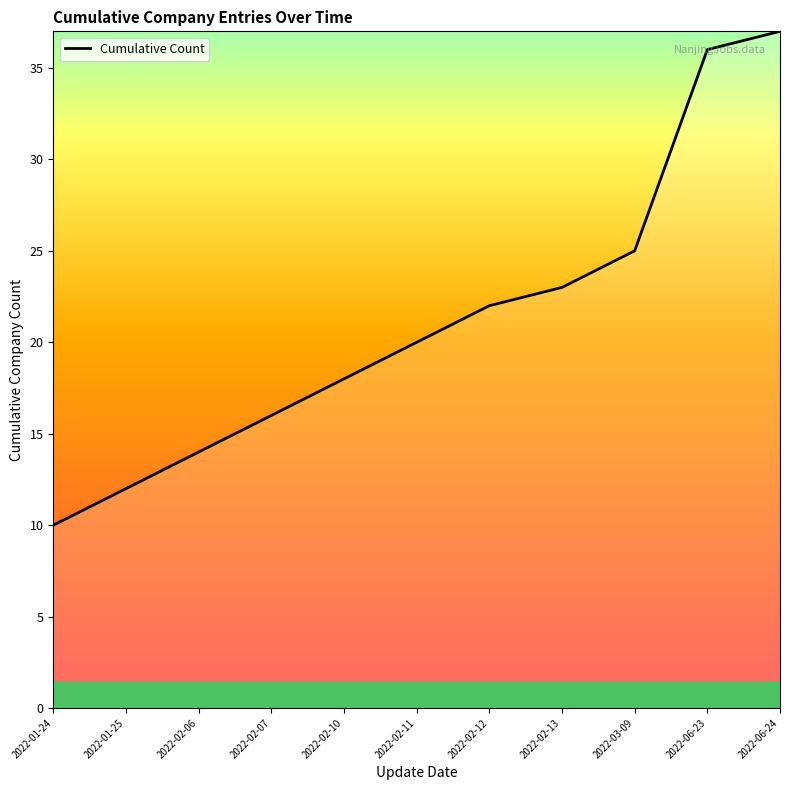

Is it true that the value at 2022-02-10 is 18?

True